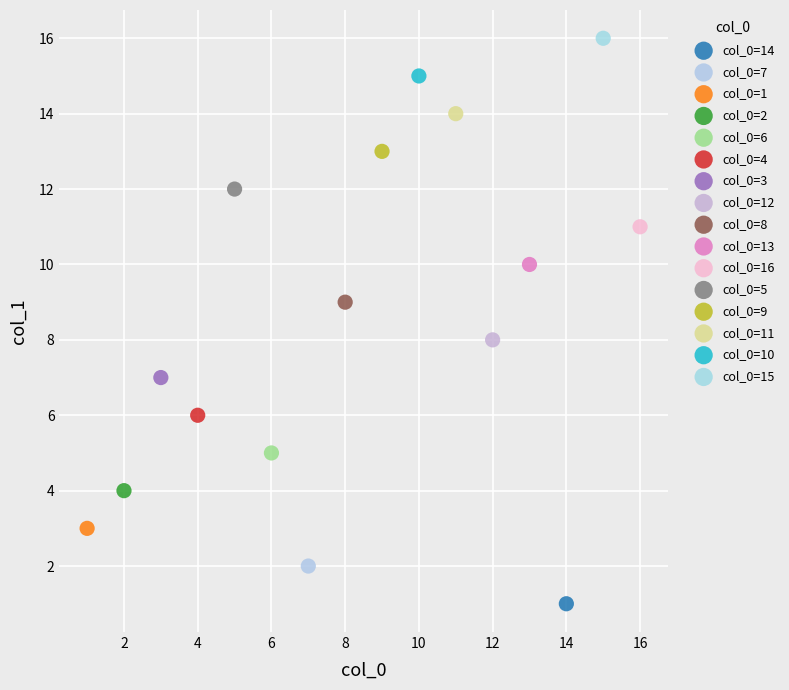

Which series reaches the minimum Y coordinate?

col_0=14